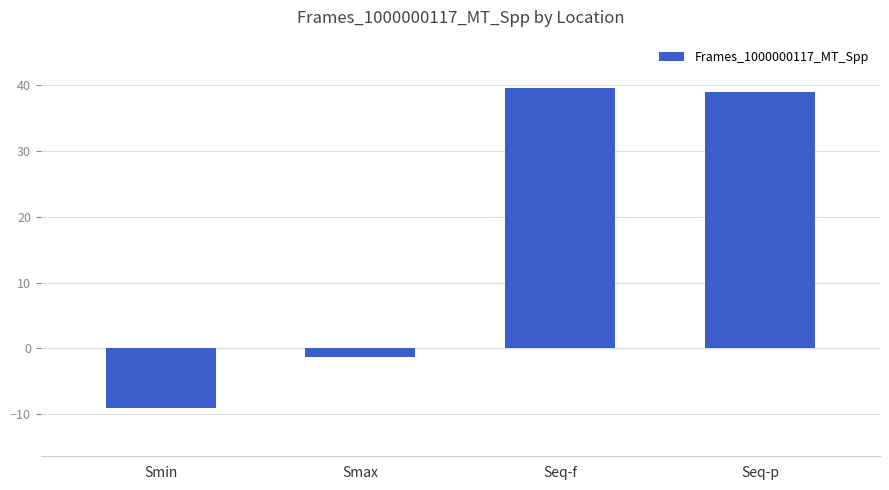

What is the greatest value displayed?

39.7